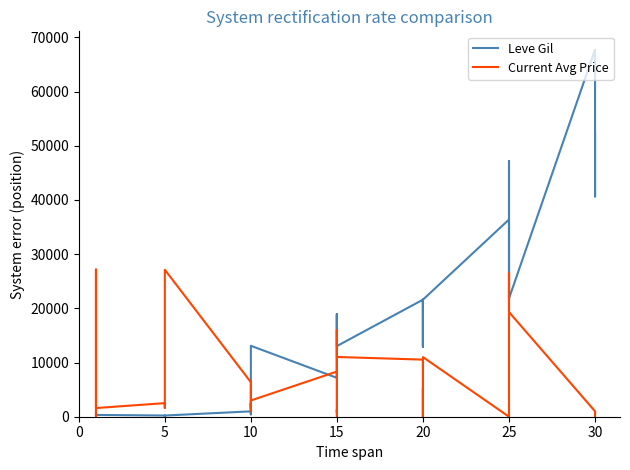

Rank the series by their average value, from highest to lowest.

Leve Gil, Current Avg Price